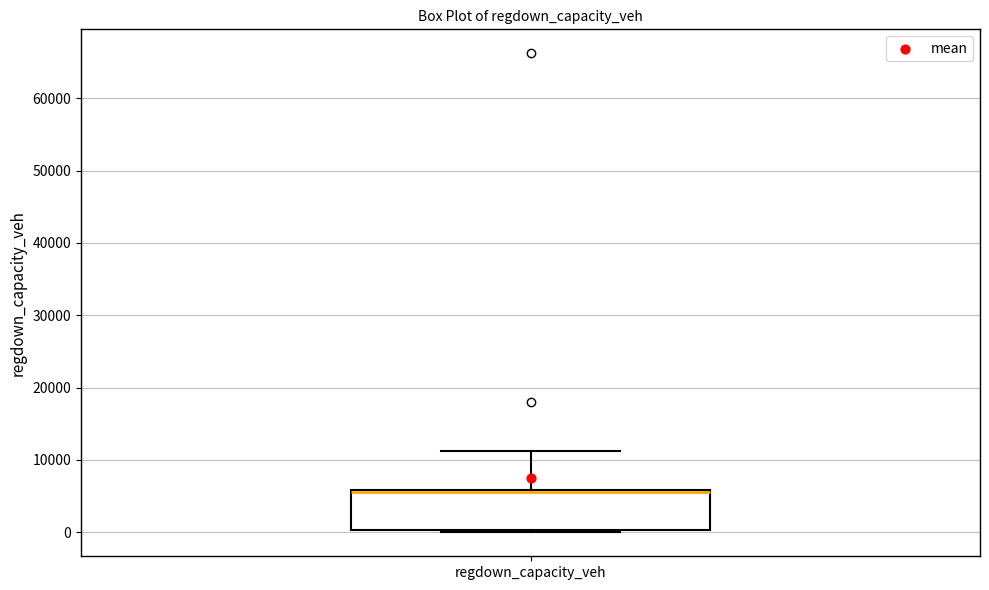

Transcribe this box plot: give where the median line is, the range the box spans, and where the two whiskers end, as read against the y-axis. The values are not printed on the chart, so give them approximately, as read against the axis.

median 6000 (drawn on the box's upper edge), box 0 to 6000, whiskers 0 (just below the box's lower edge) to 11000